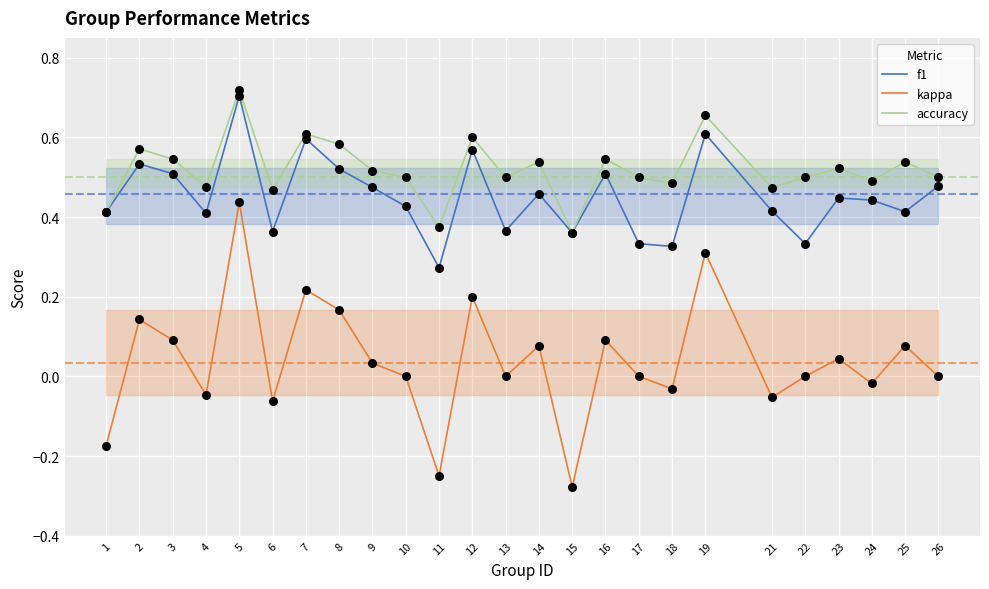

Which series has the widest spread of Y values?

kappa